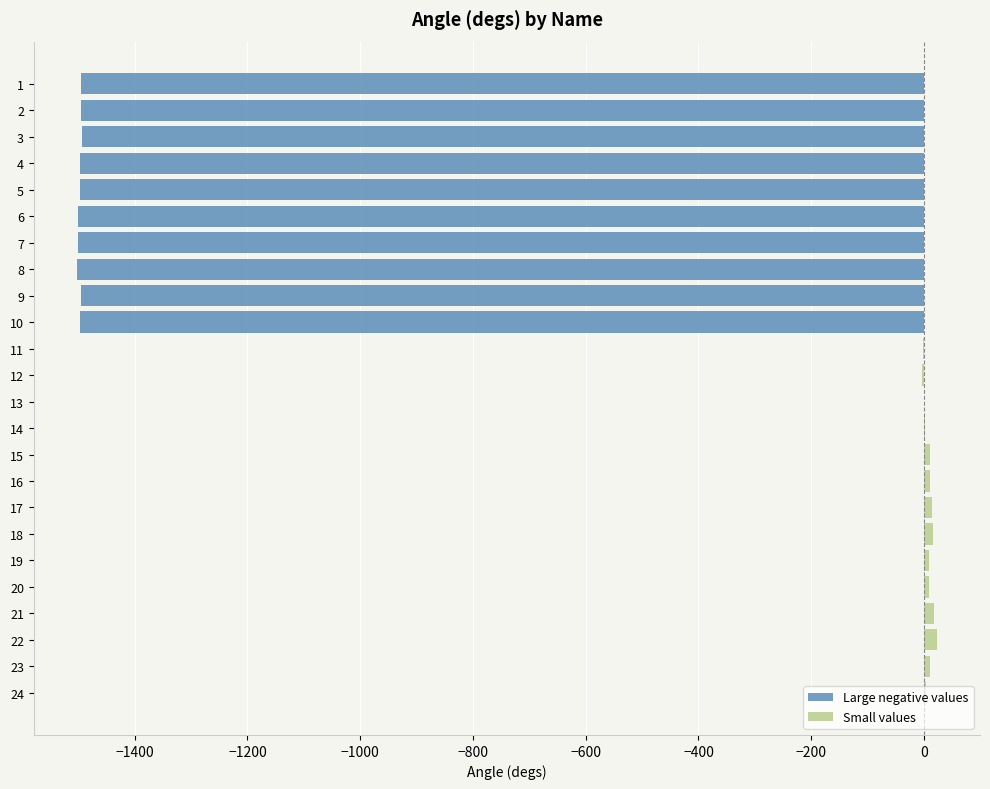

Does the chart contain any negative values?

Yes